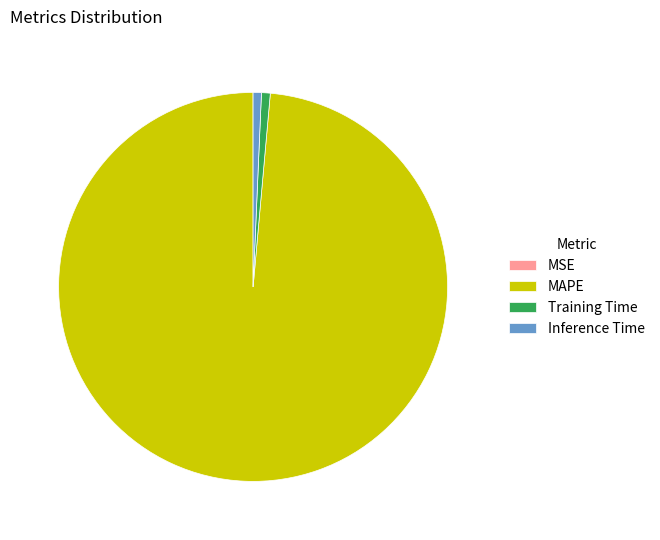

True or false: MAPE accounts for 99% of the total.

True